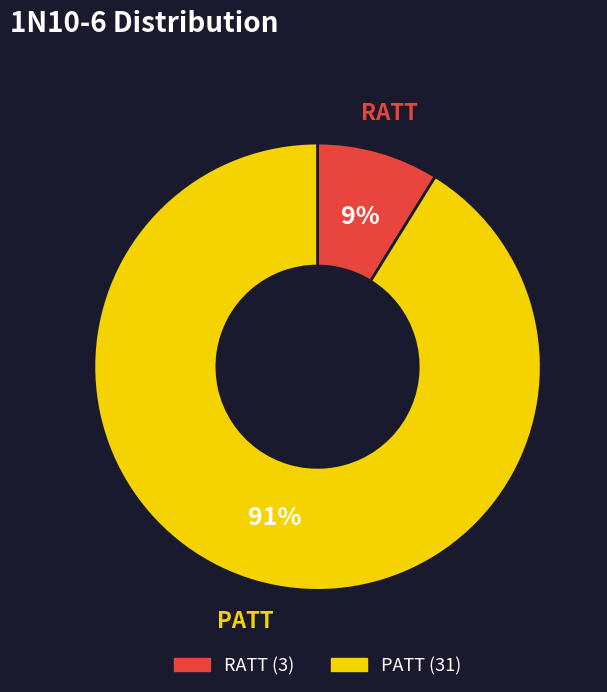

Which slice is the largest?

PATT